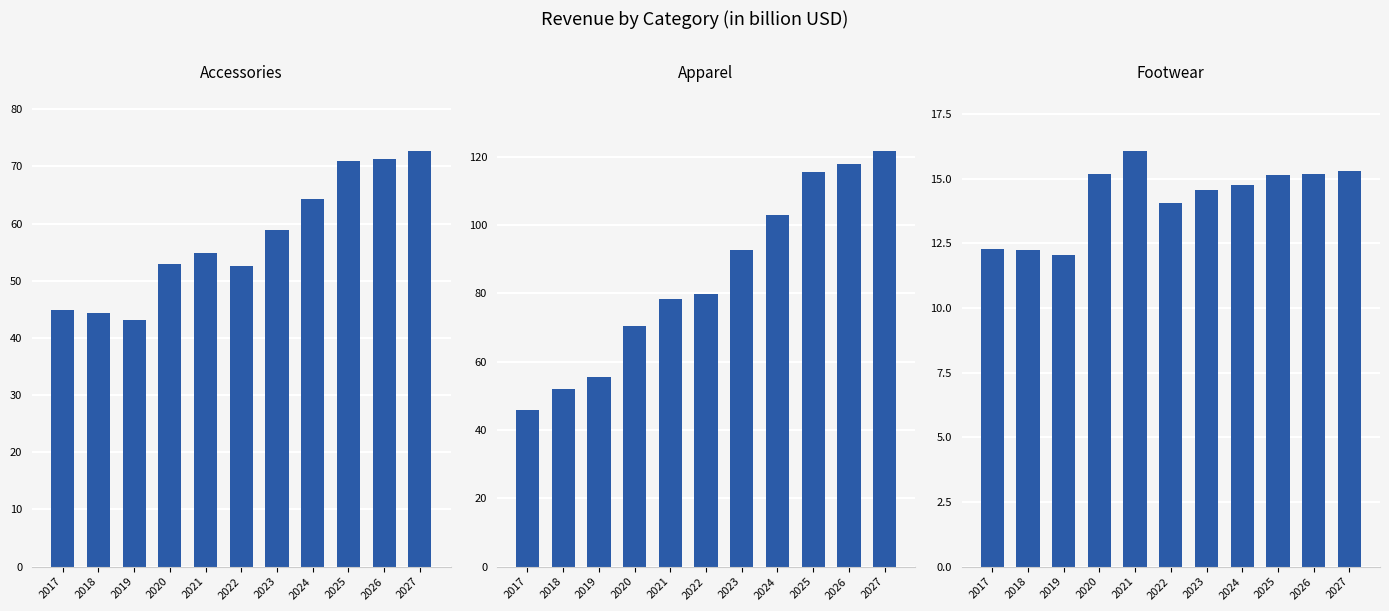

Between 2019 and 2025, which series saw the biggest shift?

Apparel